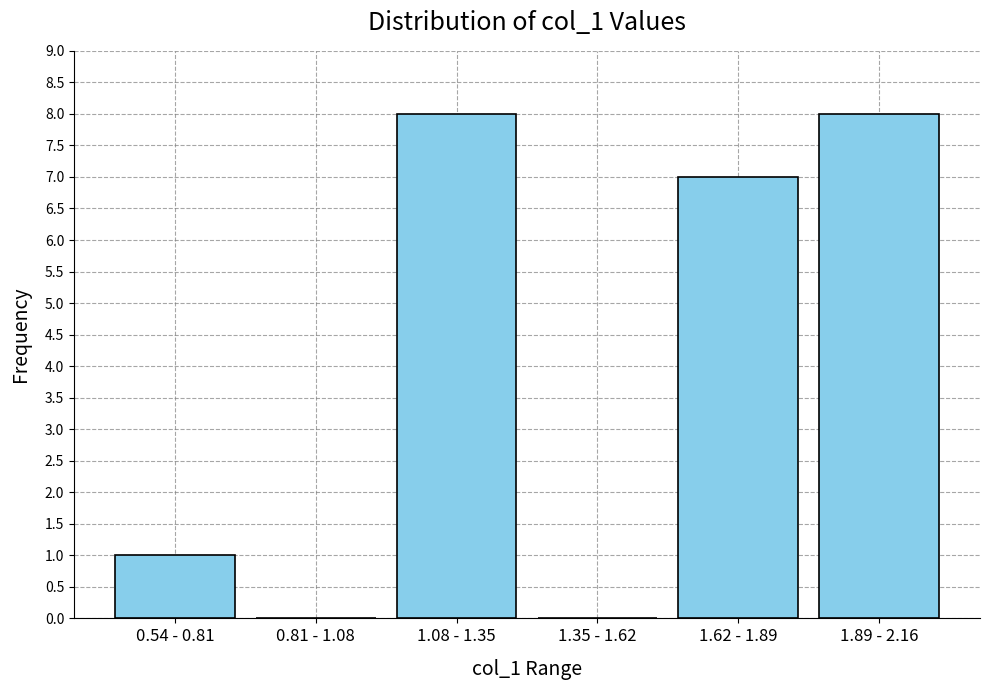

Reading left to right, list all the values displayed in this chart.

0.54 - 0.81=1	0.81 - 1.08=0	1.08 - 1.35=8	1.35 - 1.62=0	1.62 - 1.89=7	1.89 - 2.16=8